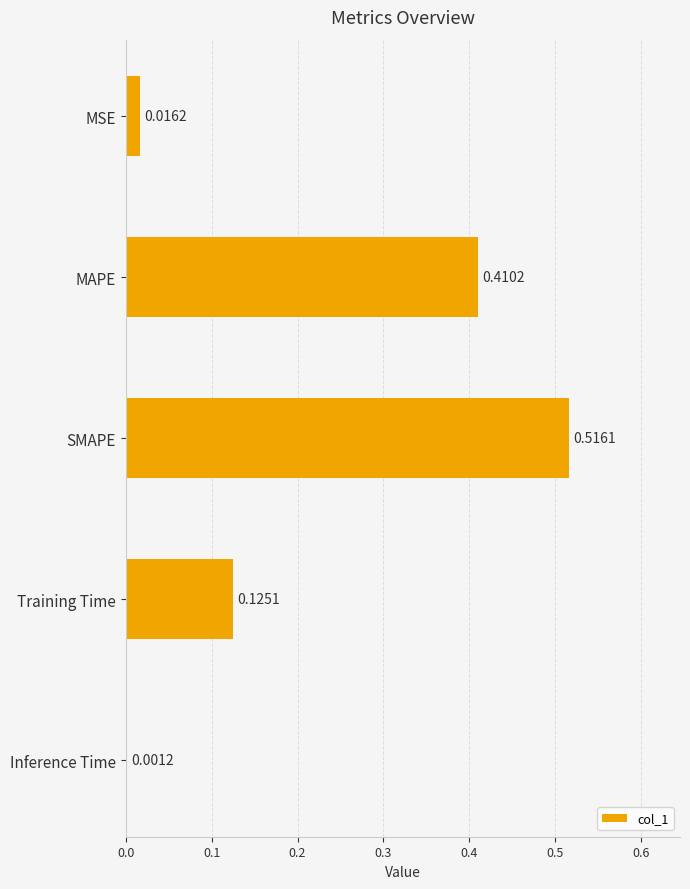

What is the sum of all values?

1.1